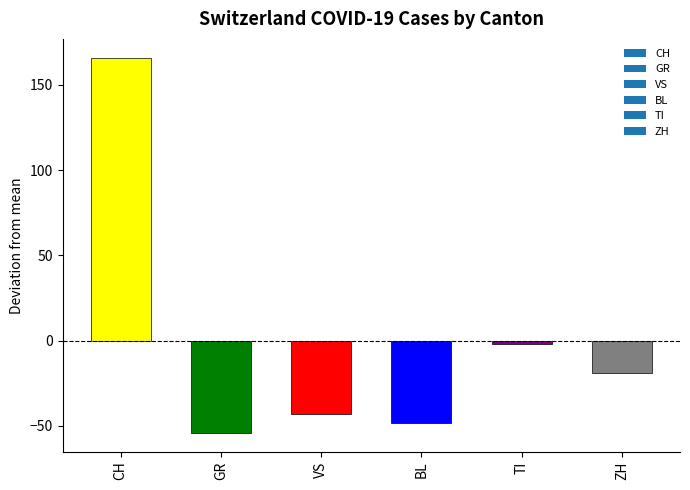

Reading left to right, transcribe all the data shown in this chart.

CH=166.0	GR=-54.1	VS=-42.8	BL=-48.3	TI=-2.1	ZH=-18.8